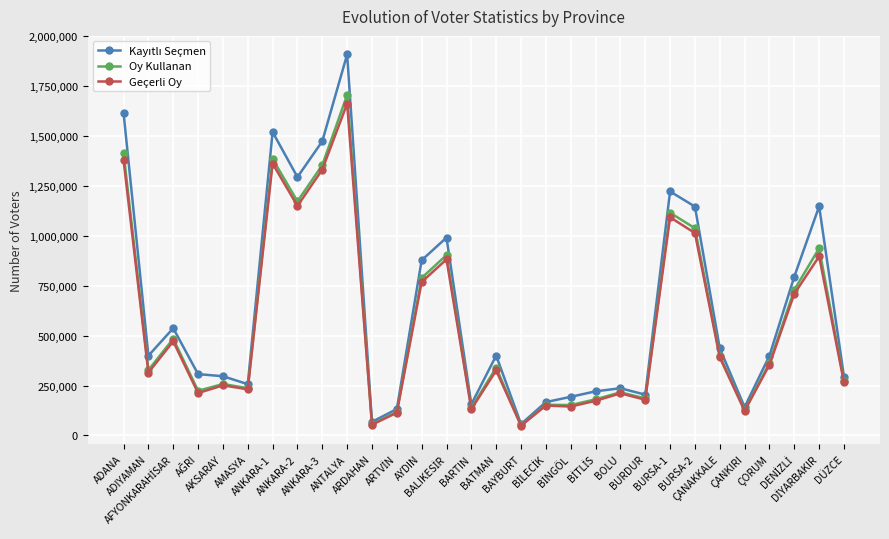

What is the difference between the maximum and minimum values in the Geçerli Oy series?

1612238